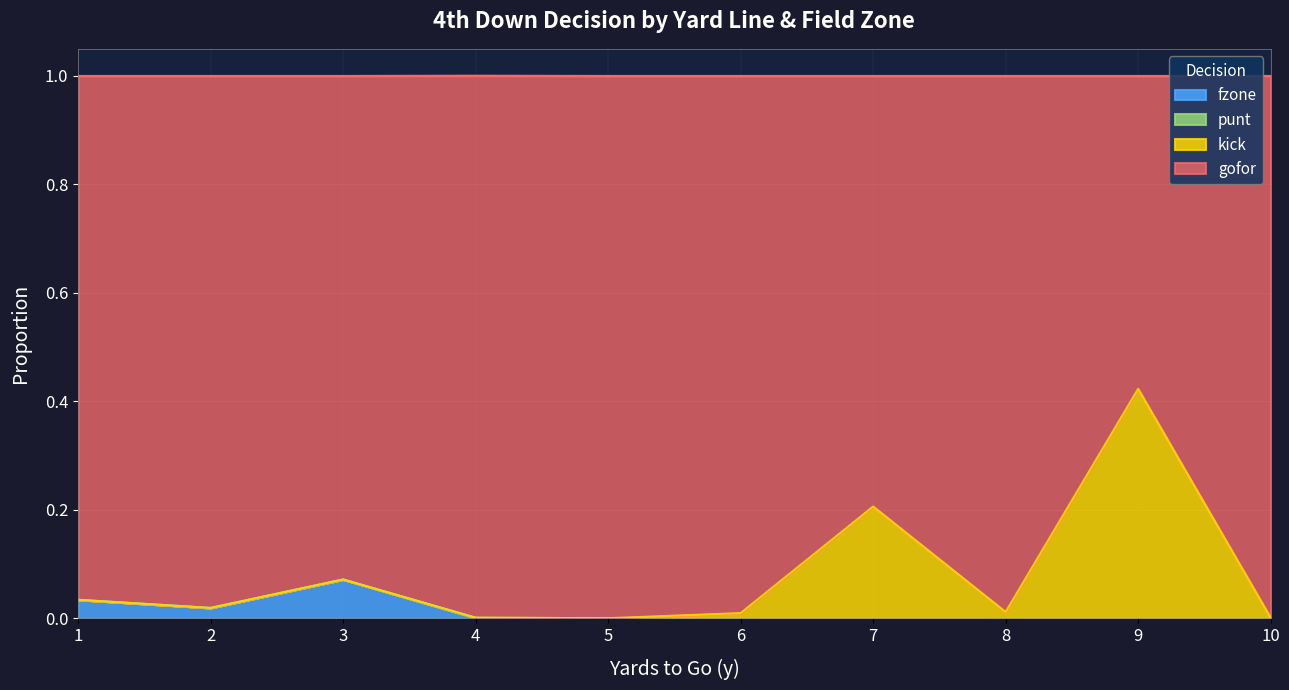

At which category does punt reach its first local peak?

4